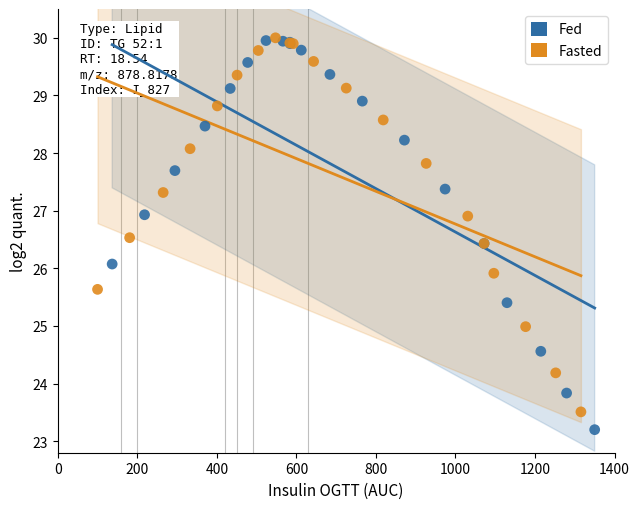

Which series has the widest spread of Y values?

Fed